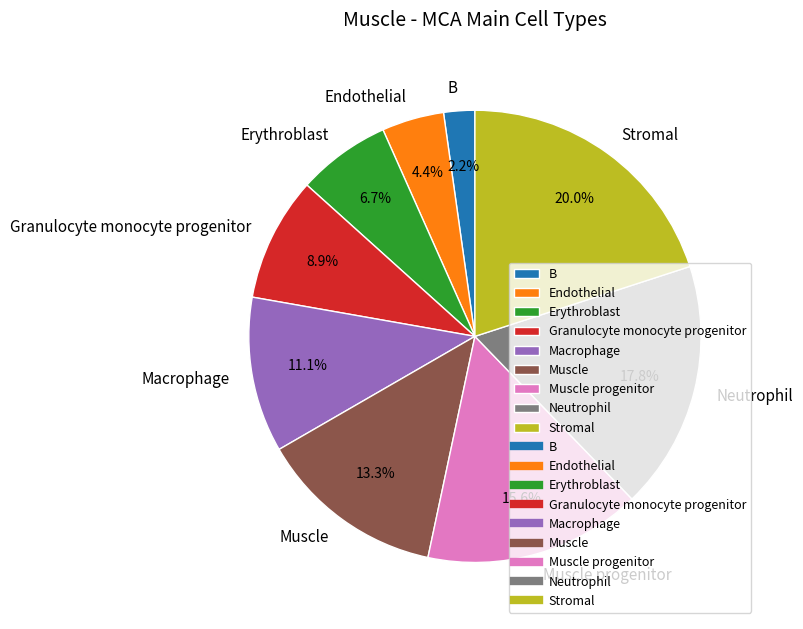

Which has a higher value, Granulocyte monocyte progenitor or Muscle?

Muscle